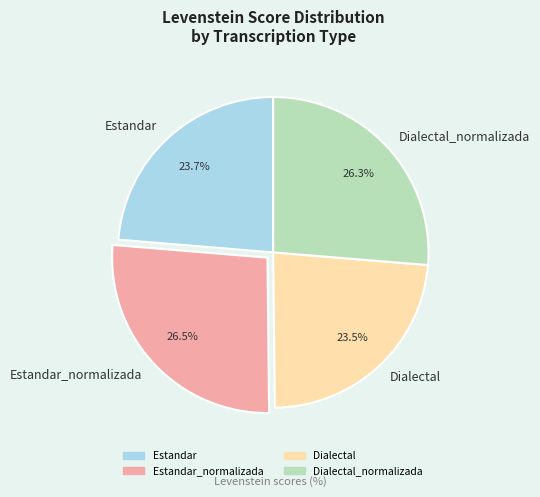

What is the total percentage of Dialectal_normalizada and Estandar?

50.0%